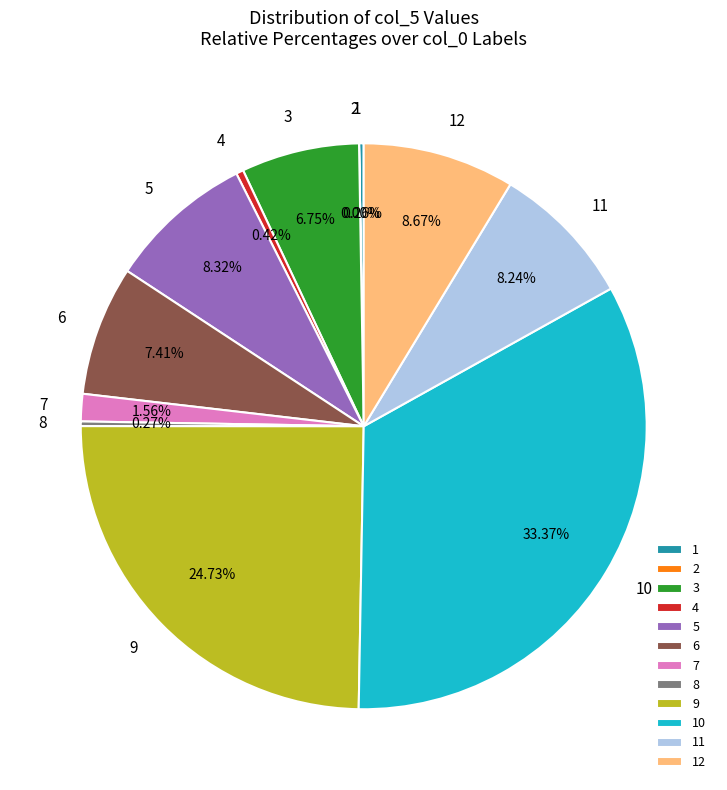

To the nearest percent, what is the difference between the largest and smallest slice percentages?

33%